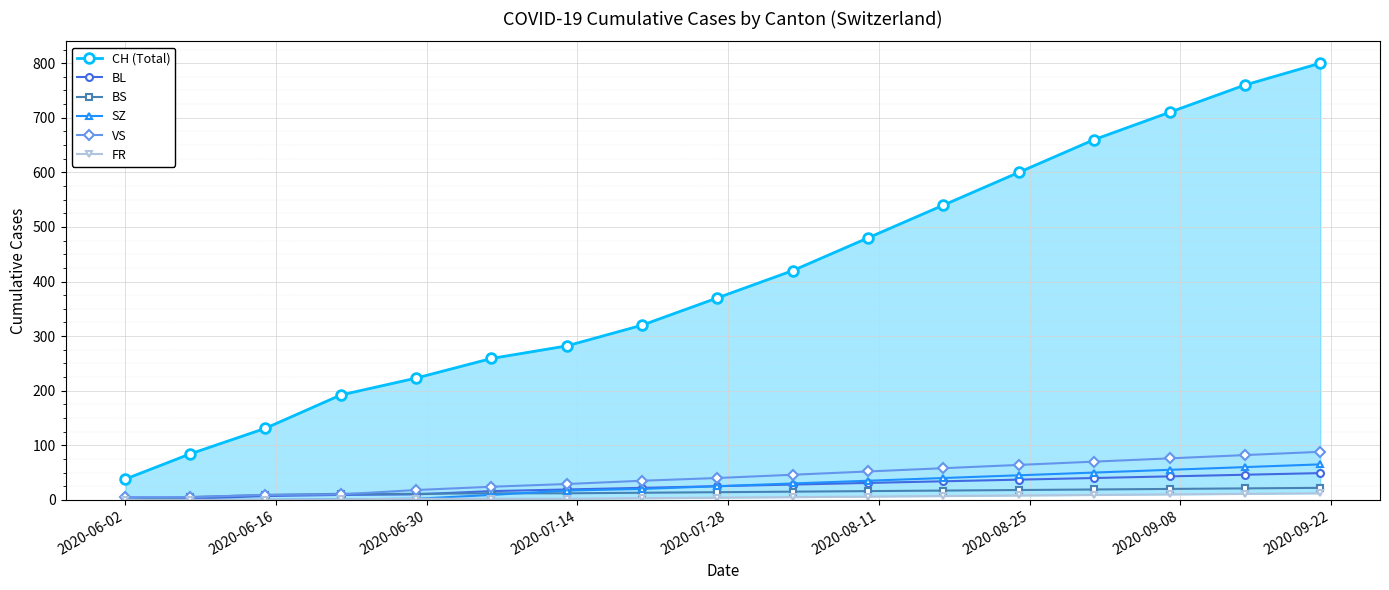

At how many categories does at least one series exceed 642?

4